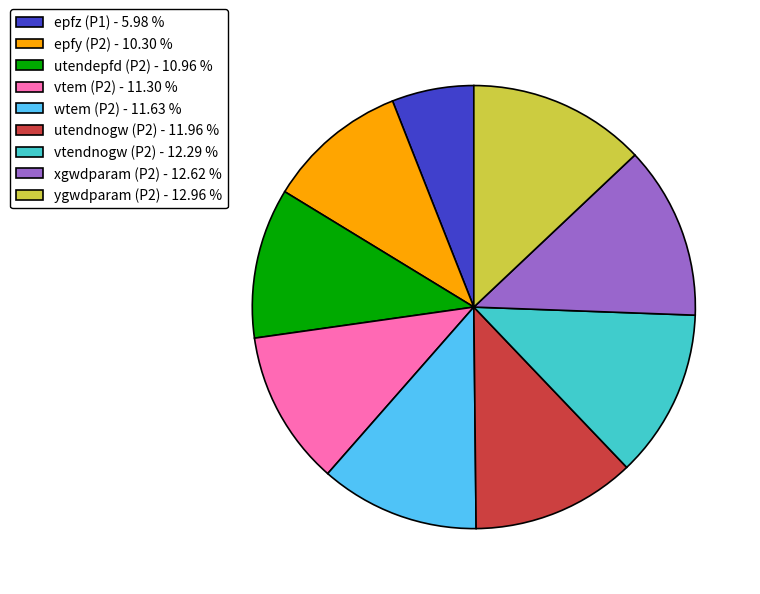

Does ygwdparam (P2) - 12.96 % represent more than half of the total?

No